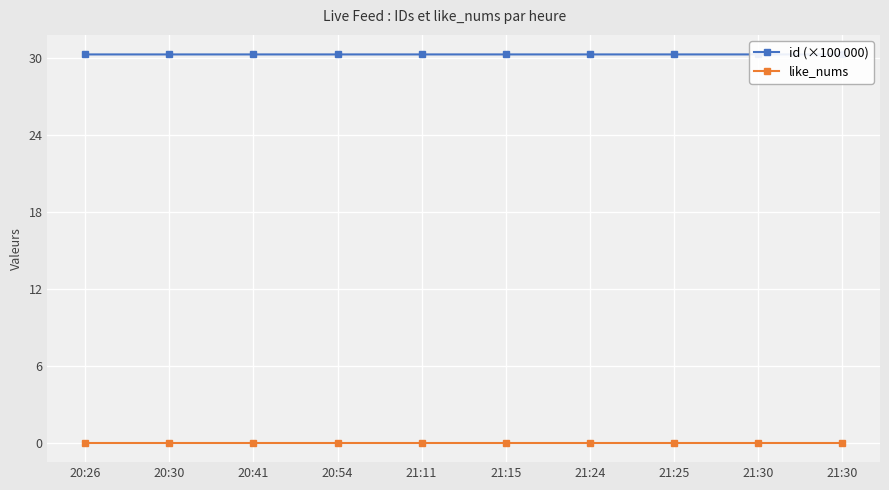

Reading left to right, transcribe all the data shown in this chart.

id (×100 000): 20:26=30.3	20:30=30.3	20:41=30.3	20:54=30.3	21:11=30.3	21:15=30.3	21:24=30.3	21:25=30.3	21:30=30.3	21:30=30.3
like_nums: 20:26=0.0	20:30=0.0	20:41=0.0	20:54=0.0	21:11=0.0	21:15=0.0	21:24=0.0	21:25=0.0	21:30=0.0	21:30=0.0